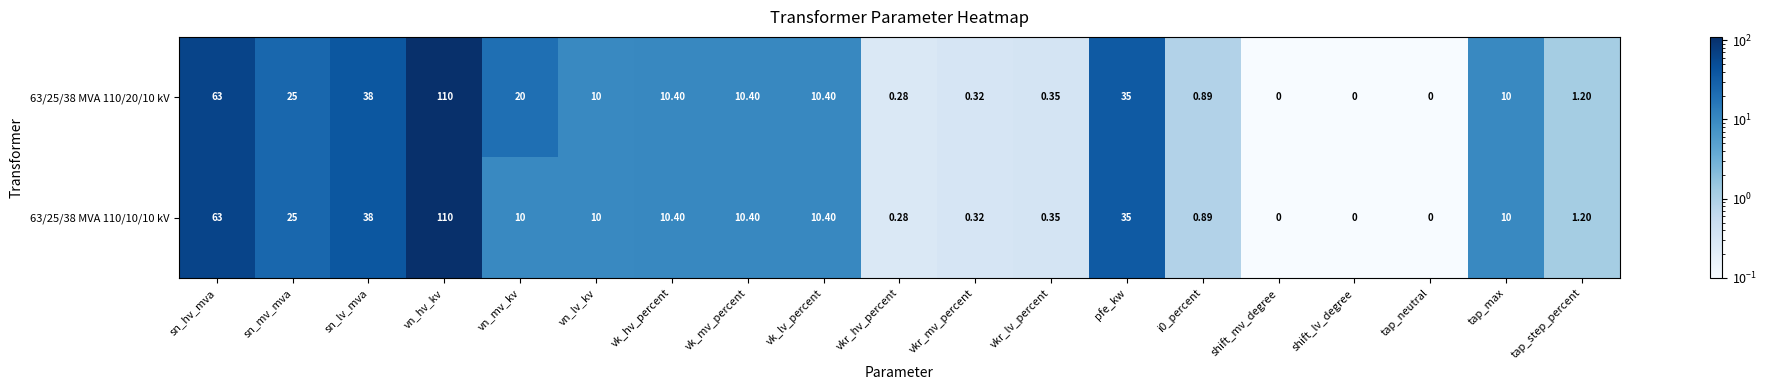

At which label is 63/25/38 MVA 110/10/10 kV closest to 55?

sn_hv_mva